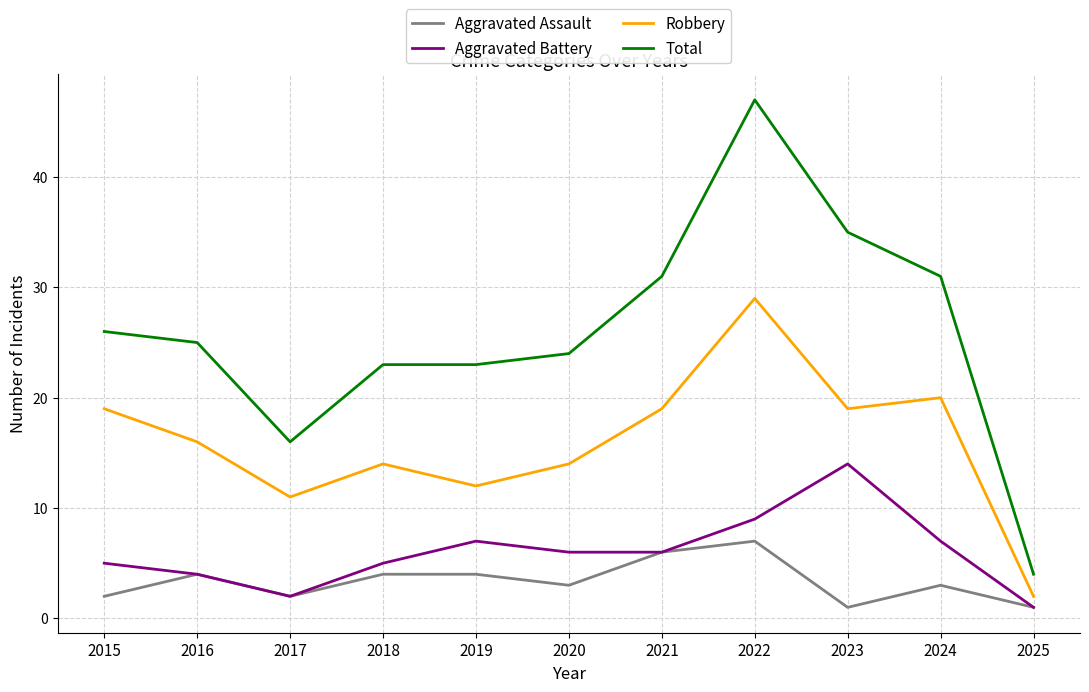

Rank the series by their maximum value, from highest to lowest.

Total, Robbery, Aggravated Battery, Aggravated Assault